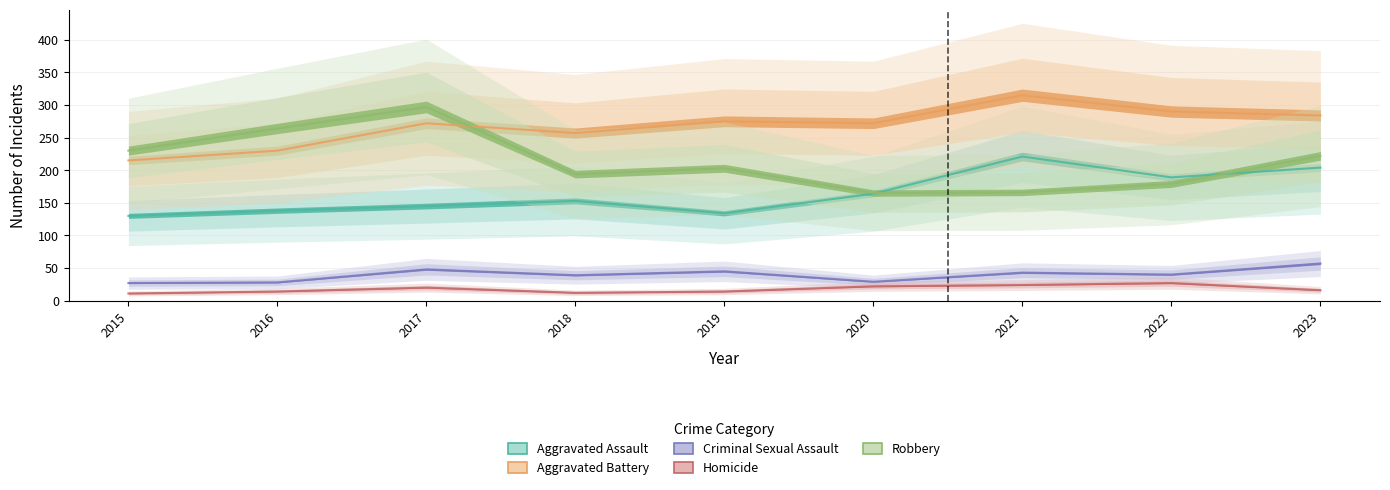

What is the greatest value displayed?

315